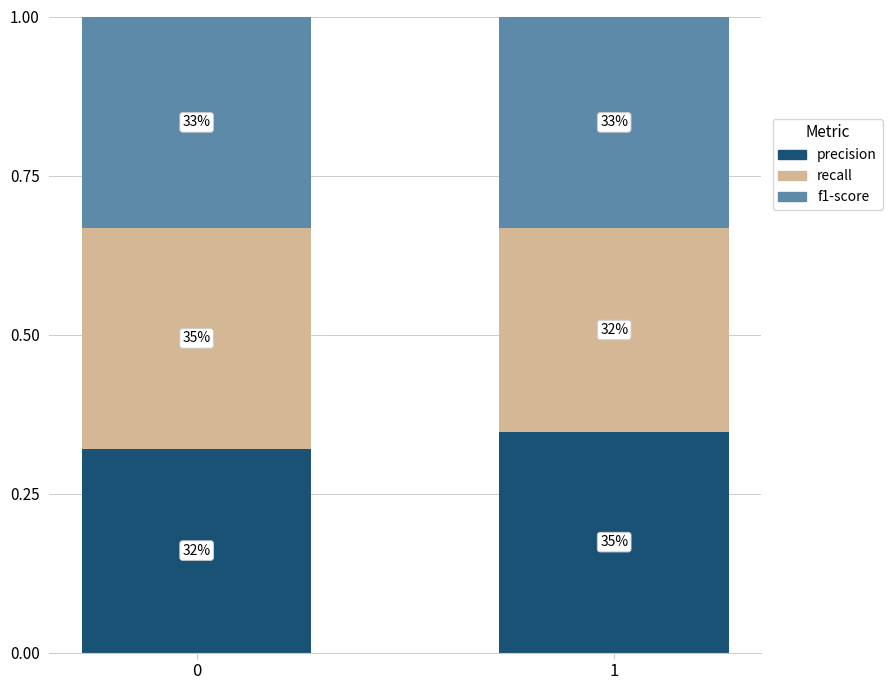

What is the sum of the recall values at 1 and 0?

0.7